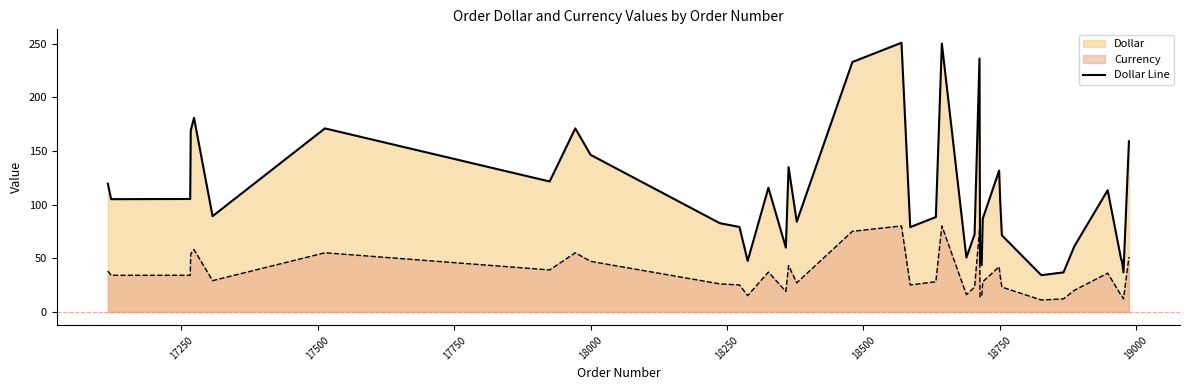

How many values are below 89?

20